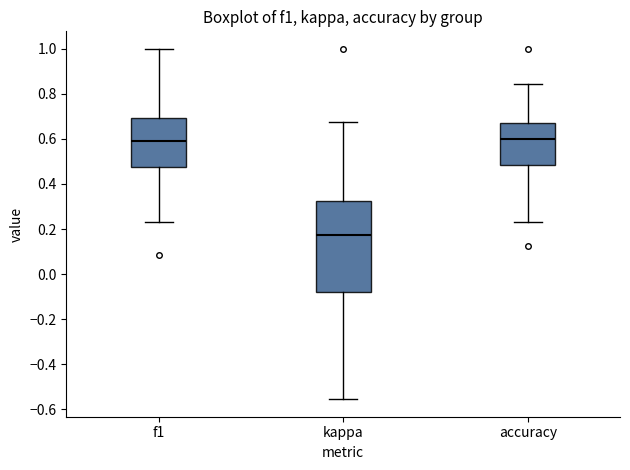

Reading left to right, transcribe this box plot: for each box, give where its median line is, the range the box spans, and where its two whiskers end, as read against the y-axis. The values are not printed on the chart, so give them approximately, as read against the axis.

f1: median 0.60, box 0.48 to 0.70, whiskers 0.24 to 1.00
kappa: median 0.18, box -0.08 to 0.32, whiskers -0.56 to 0.68
accuracy: median 0.60, box 0.48 to 0.68, whiskers 0.24 to 0.84